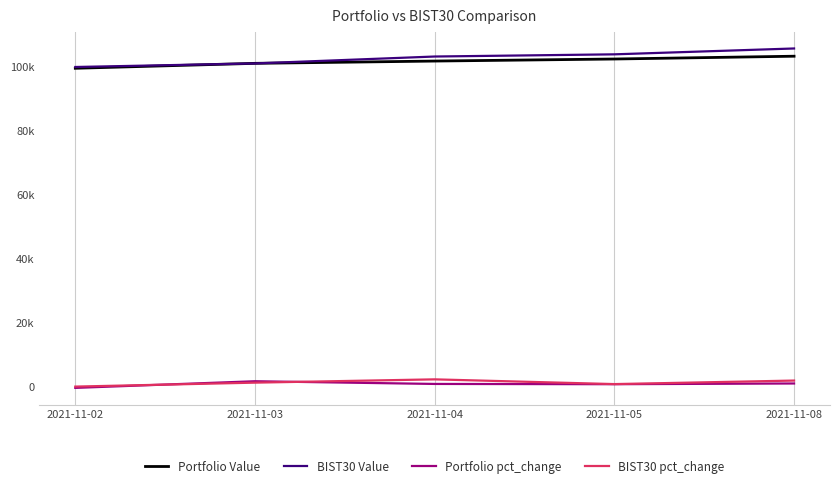

How many times do Portfolio Value and BIST30 Value cross each other?

2